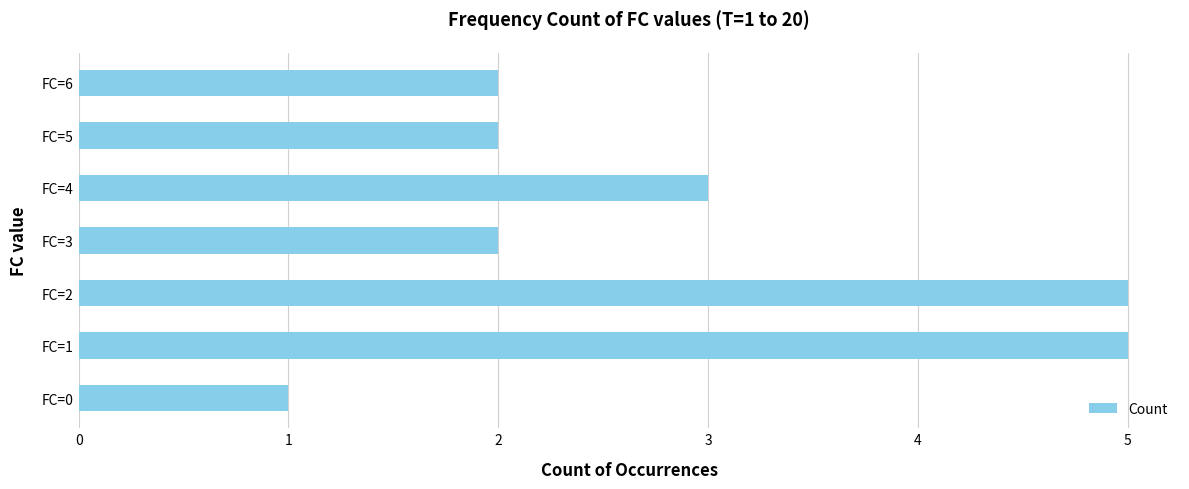

The chart shows a value of 3 at FC=4. True or false?

True